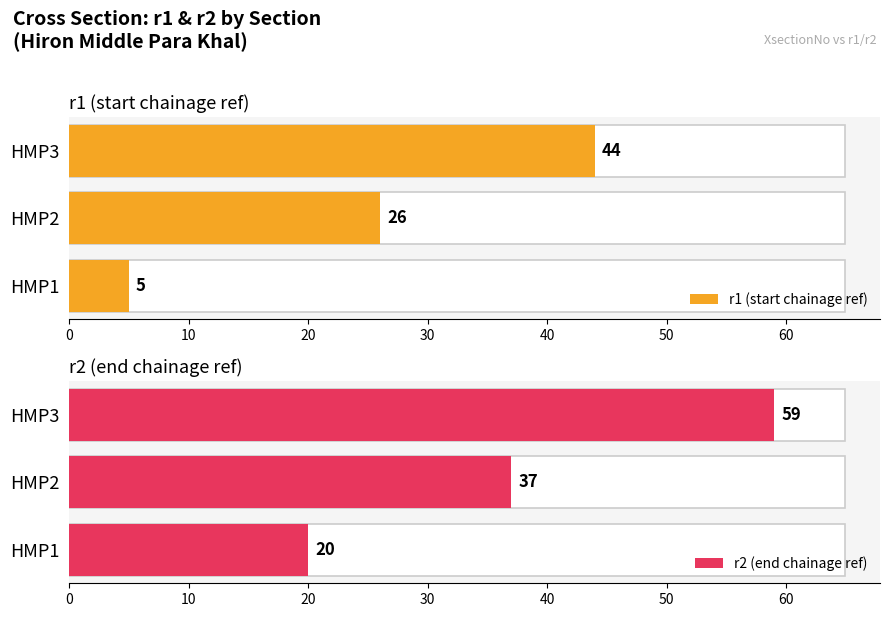

What is the difference between the highest and lowest values at HMP2?

11